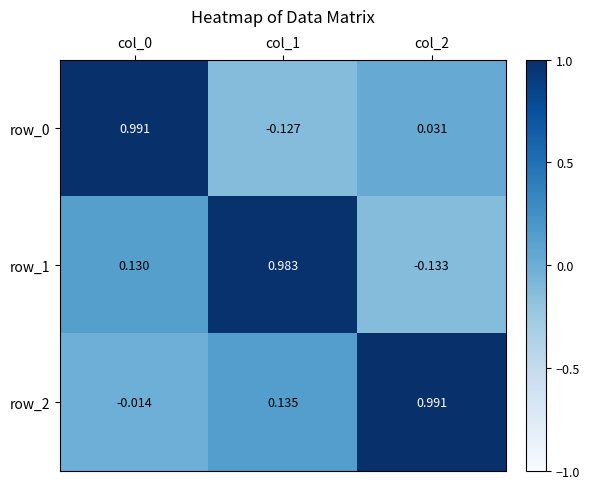

What is the maximum value for row_2?

1.0